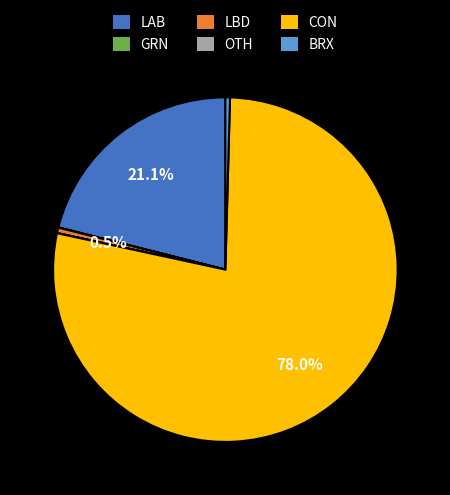

Between CON and LBD, which is larger?

CON